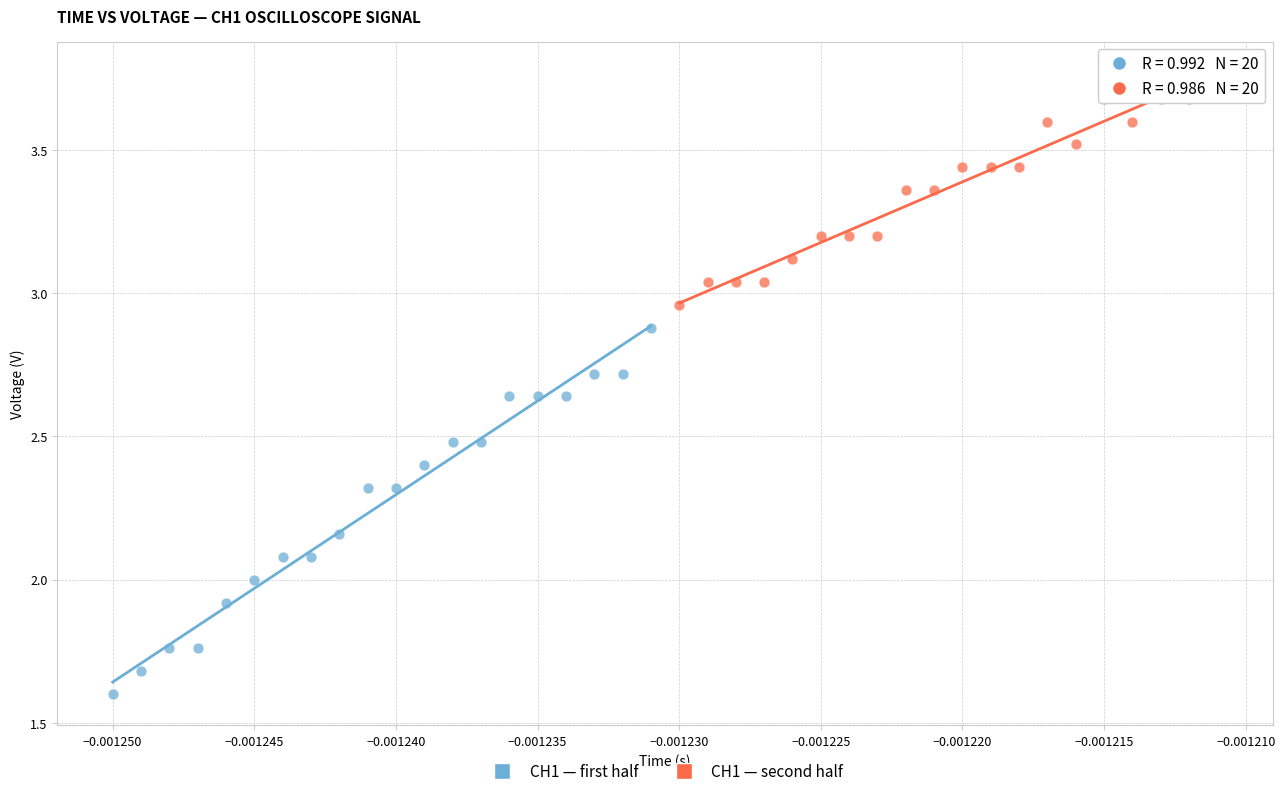

Which series contains the highest Y value?

CH1 — second half